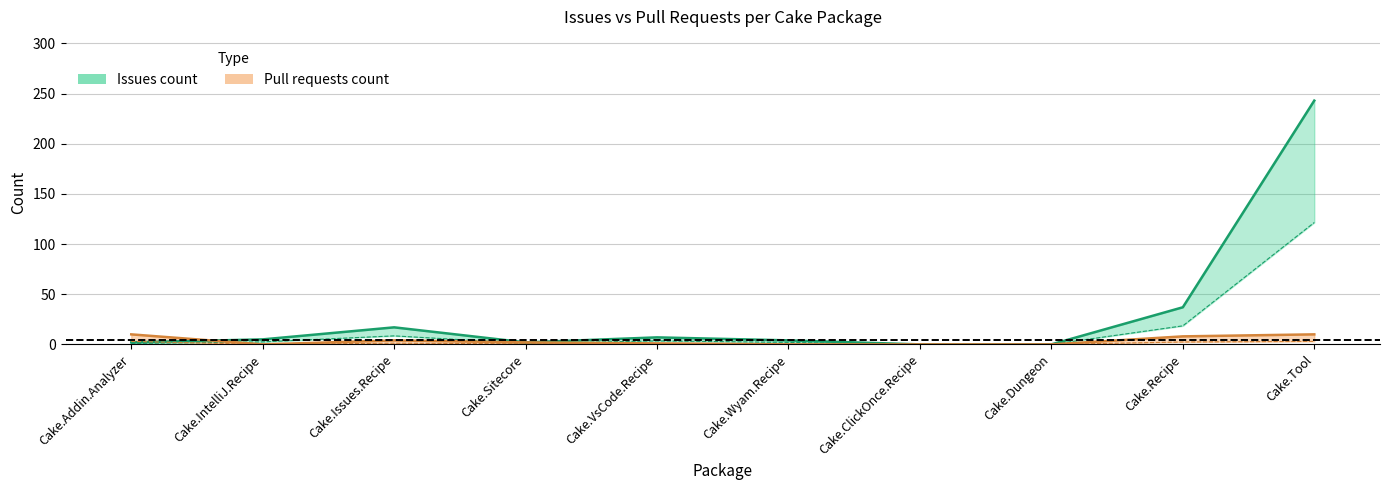

List the labels in order of Pull requests count value, largest first.

Cake.Addin.Analyzer, Cake.Tool, Cake.Recipe, Cake.Issues.Recipe, Cake.Sitecore, Cake.VsCode.Recipe, Cake.IntelliJ.Recipe, Cake.Wyam.Recipe, Cake.ClickOnce.Recipe, Cake.Dungeon